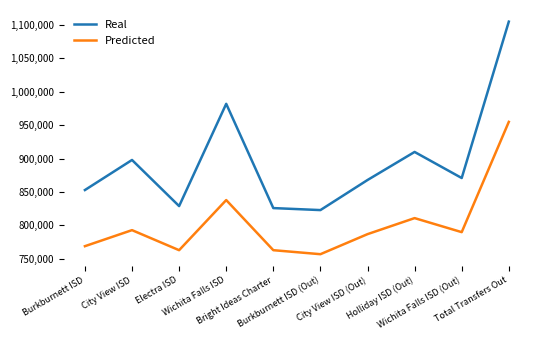

Does the chart have visible grid lines?

No